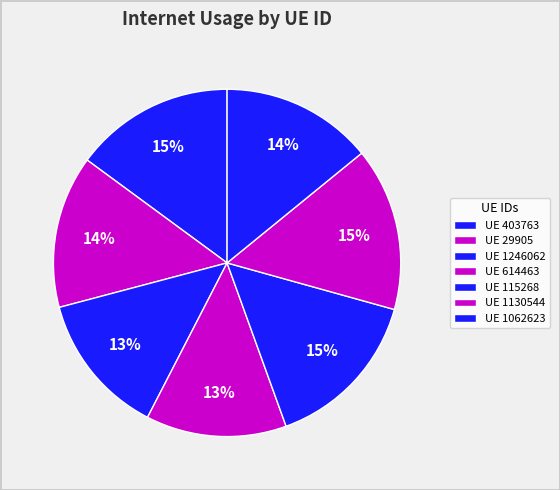

How many segments does this pie chart have?

7